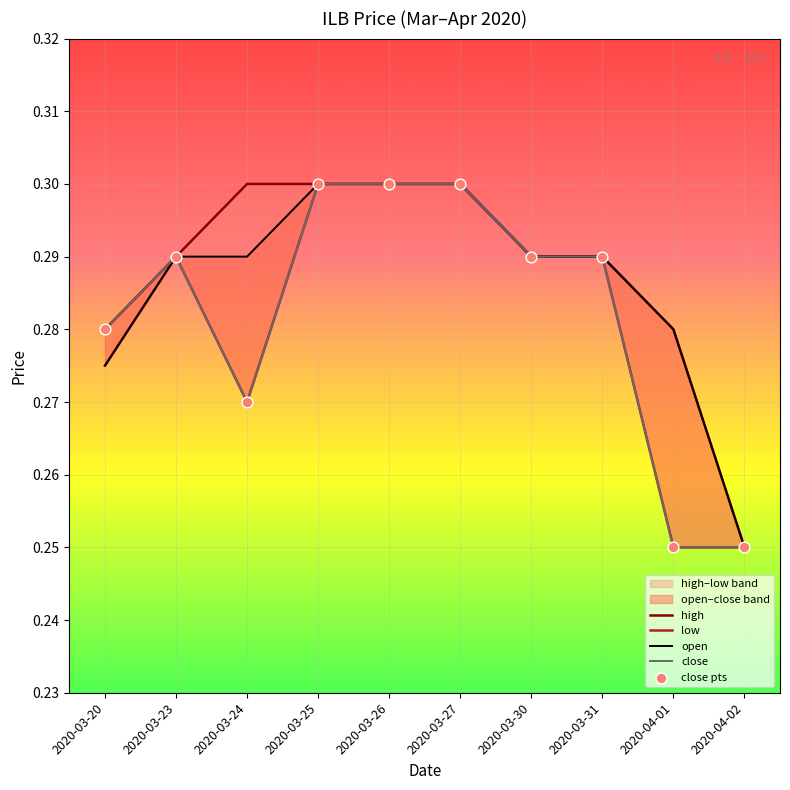

What is the total value across all series at 2020-03-31?

1.4